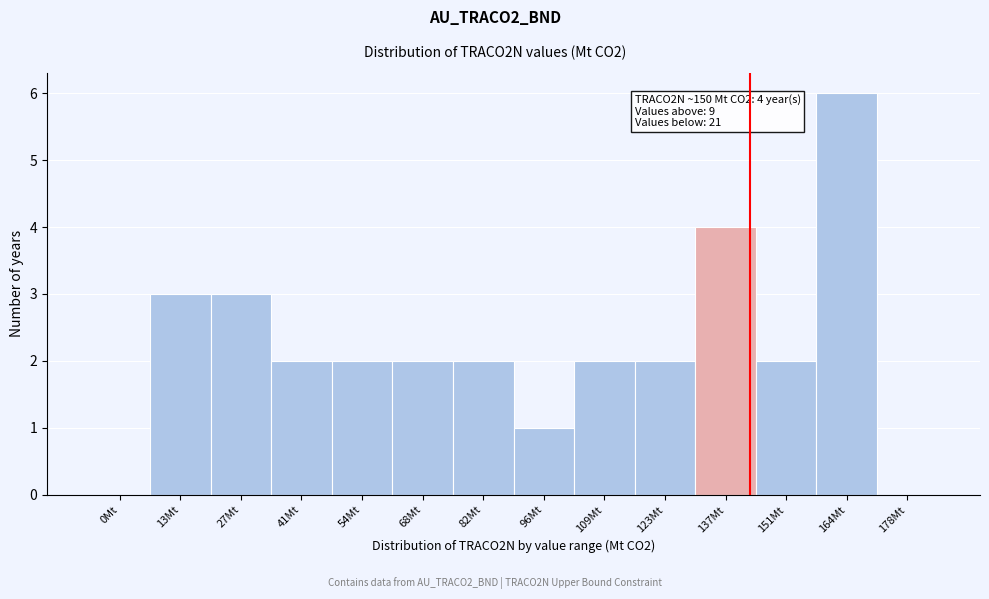

Reading left to right, list all the values displayed in this chart.

0Mt=0	13Mt=3	27Mt=3	41Mt=2	54Mt=2	68Mt=2	82Mt=2	96Mt=1	109Mt=2	123Mt=2	137Mt=4	151Mt=2	164Mt=6	178Mt=0